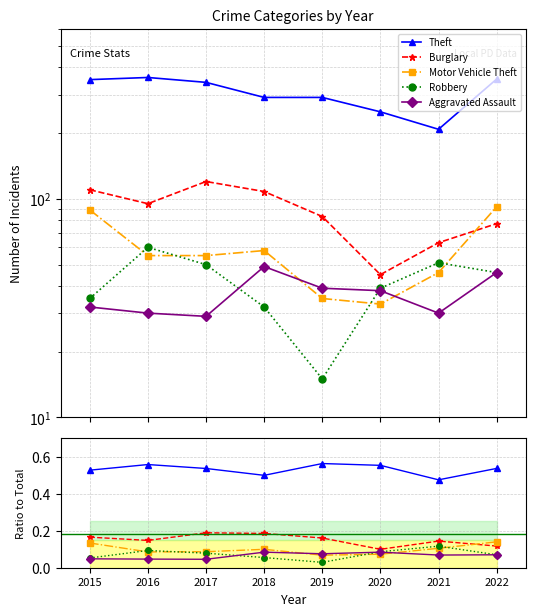

Is it true that Motor Vehicle Theft equals 0.1 at 2019?

True